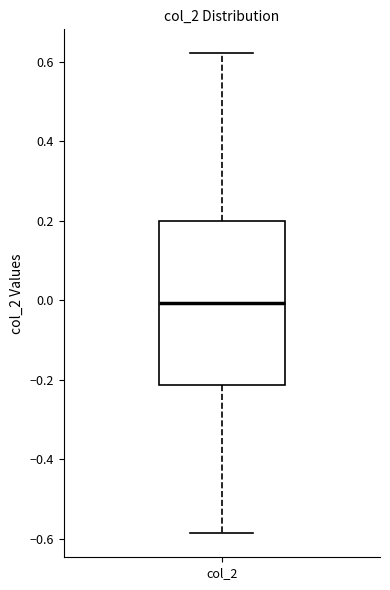

Where is the lower edge of the box for col_2 on the y-axis? The values are not printed on the chart, so give them approximately, as read against the axis.

-0.22